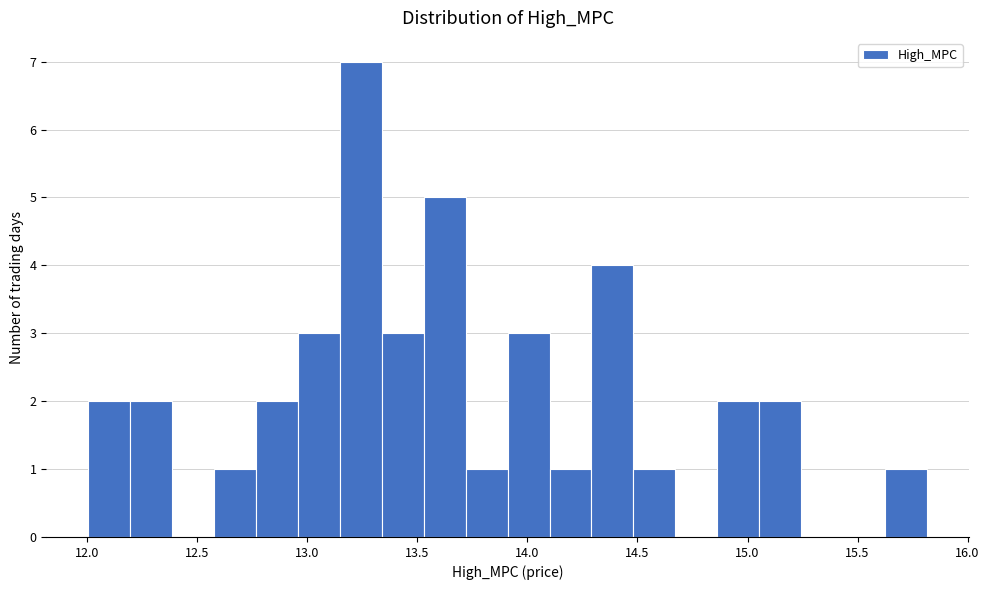

Read against the x-axis, roughly where is the centre of the tallest bar?

13.25